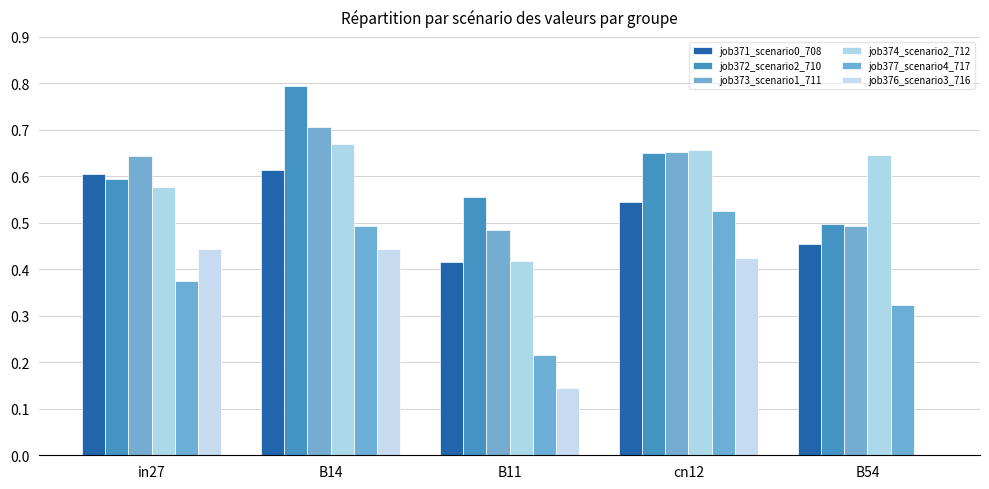

What is the difference between the job373_scenario1_711 values at B14 and in27?

0.1